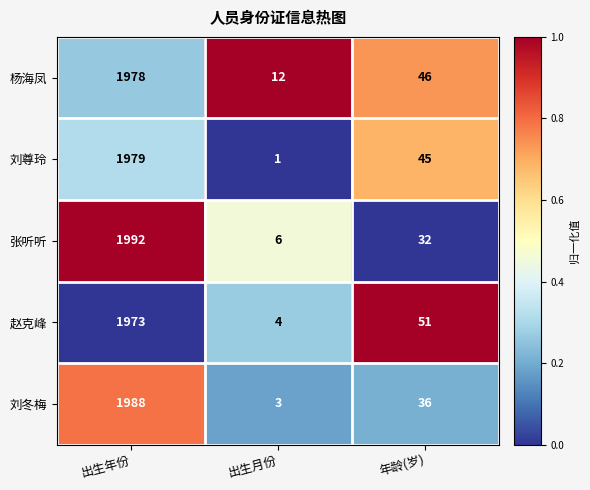

What is the greatest value displayed?

1992